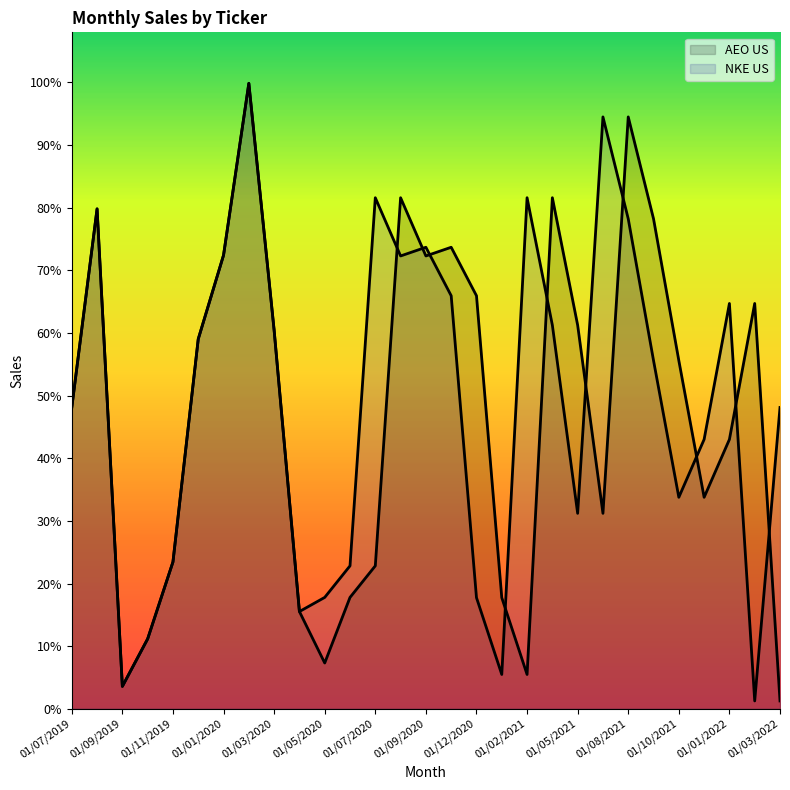

What is the value of the AEO US point at the 28th from the left?

0.6